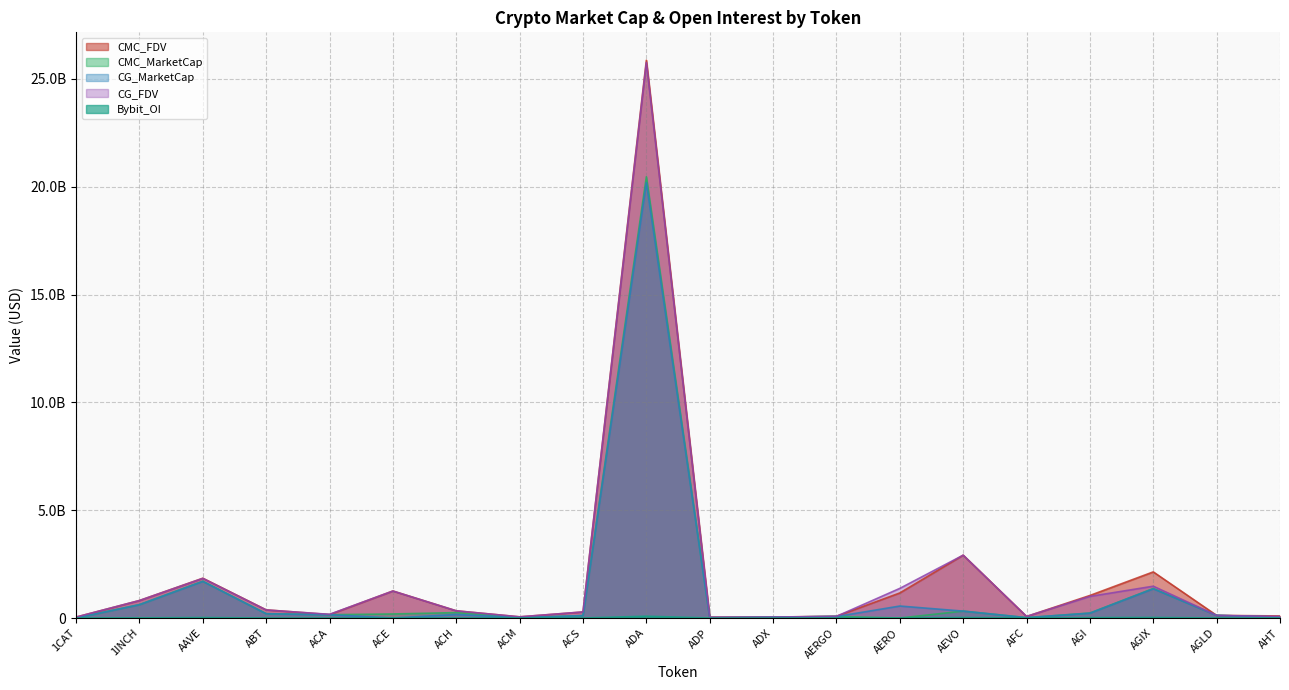

How many values in the CMC_FDV series exceed 335022372?

10